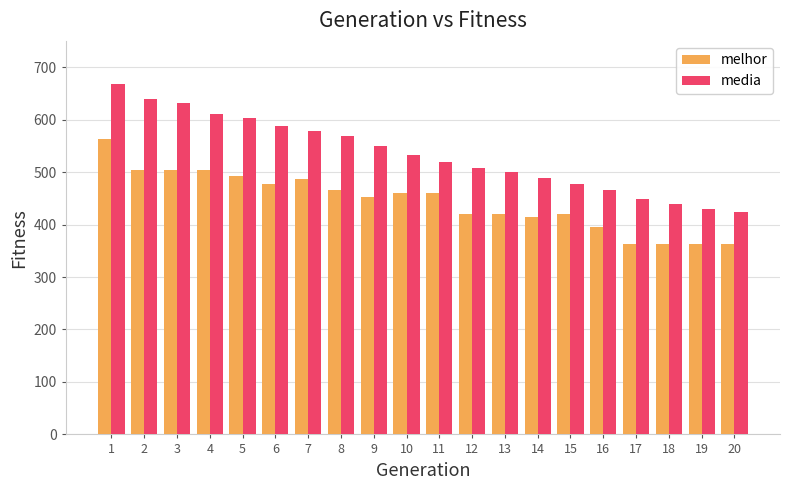

How many bars are there in each group?

2